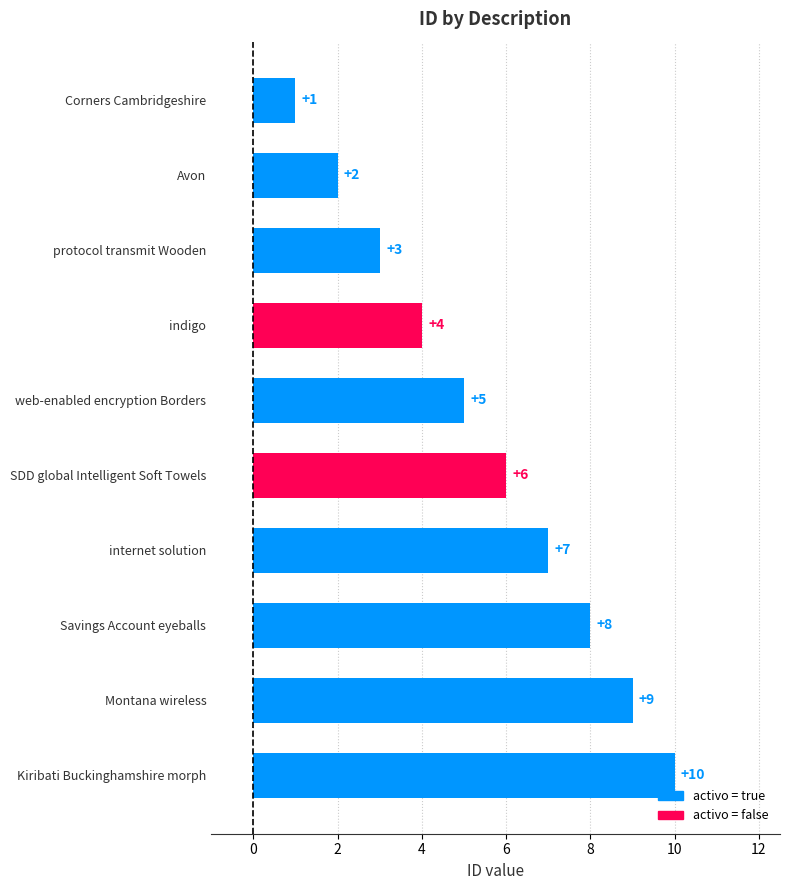

Reading top to bottom, list all the values displayed in this chart.

1	2	3	4	5	6	7	8	9	10